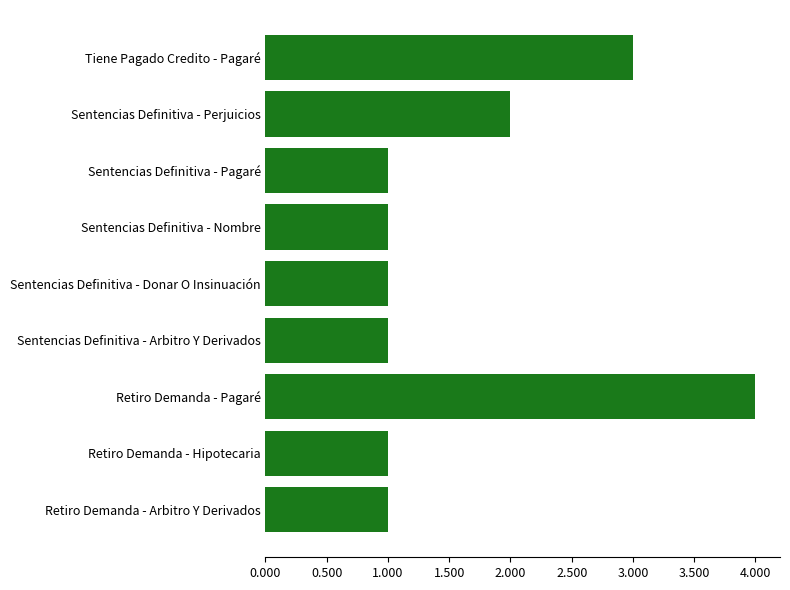

The chart shows a value of 2 at Sentencias Definitiva - Perjuicios. True or false?

True